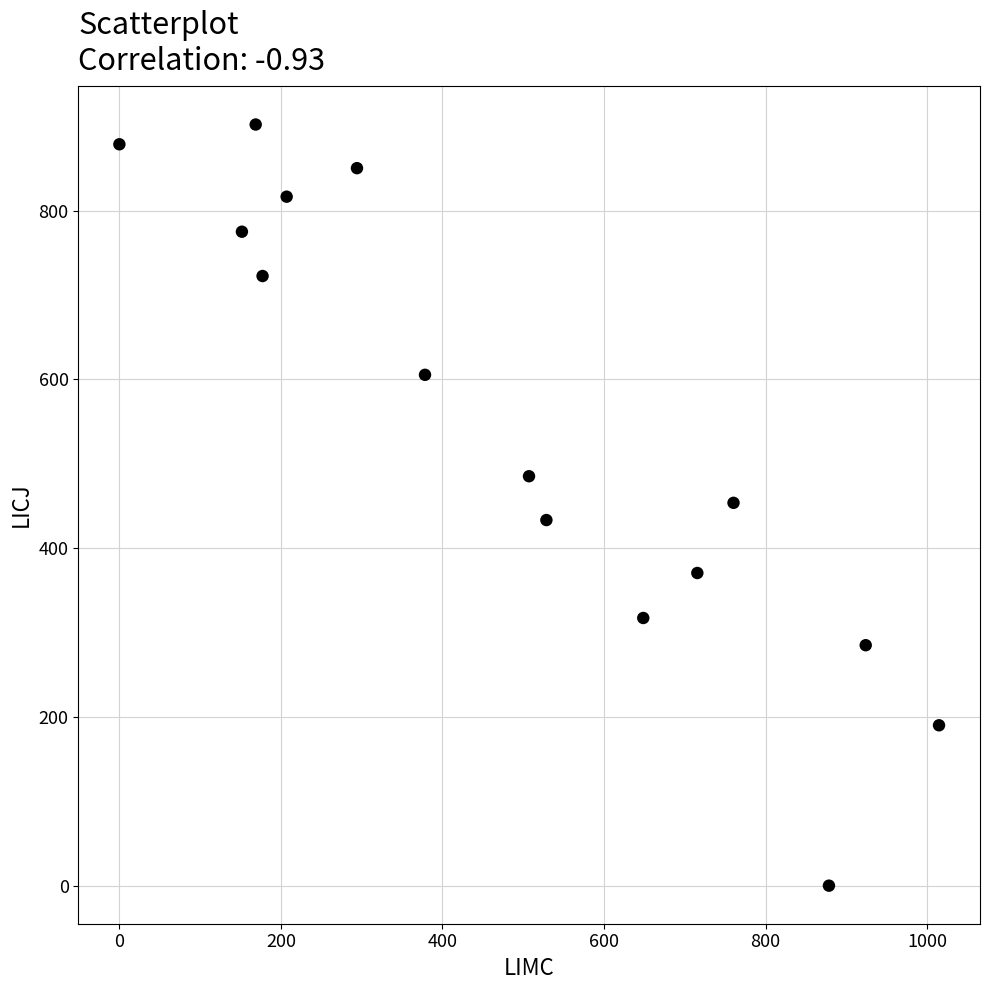

What is the range of Y values (max minus min)?

901.9